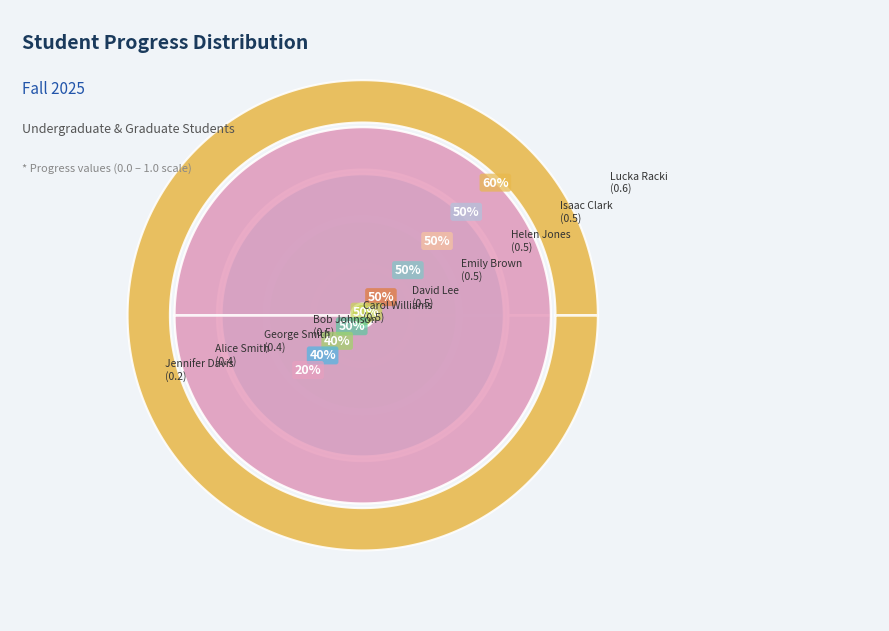

What is the change in value from Carol Williams to Jennifer Davis?

-0.3